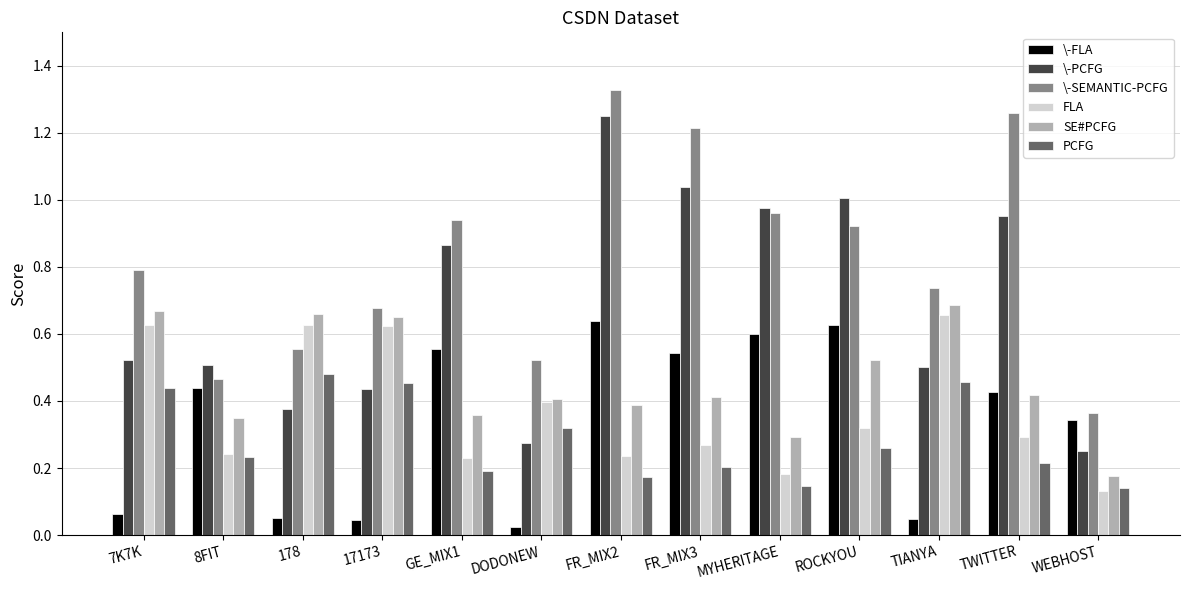

At which label is \-SEMANTIC-PCFG closest to 0?

WEBHOST